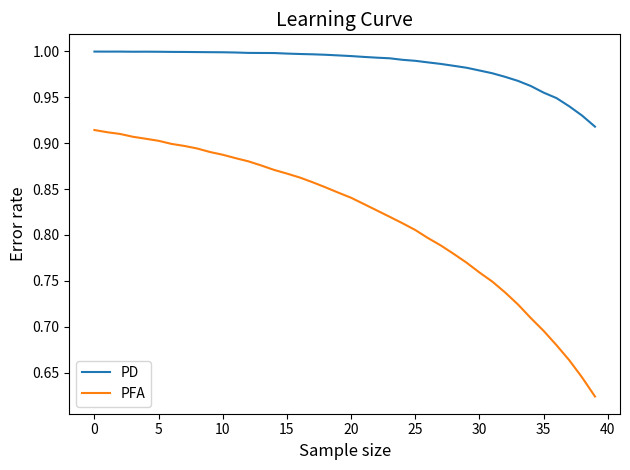

Which series has the widest spread of values?

PFA